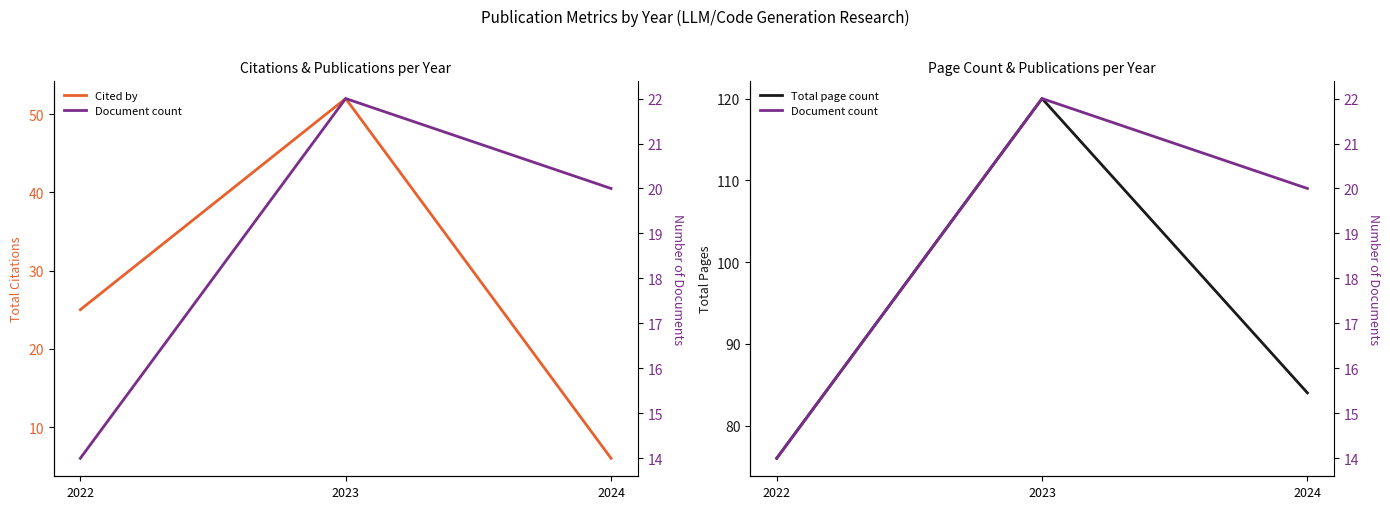

Rank the series by their maximum value, from lowest to highest.

Document count, Cited by, Total page count